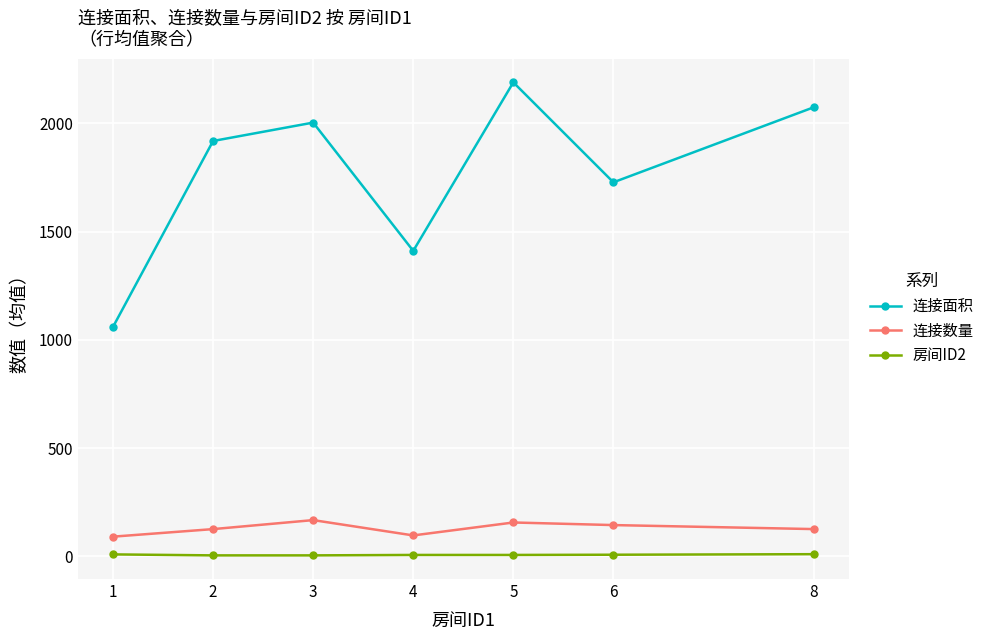

What is the average value of the 连接面积 series?

1769.5